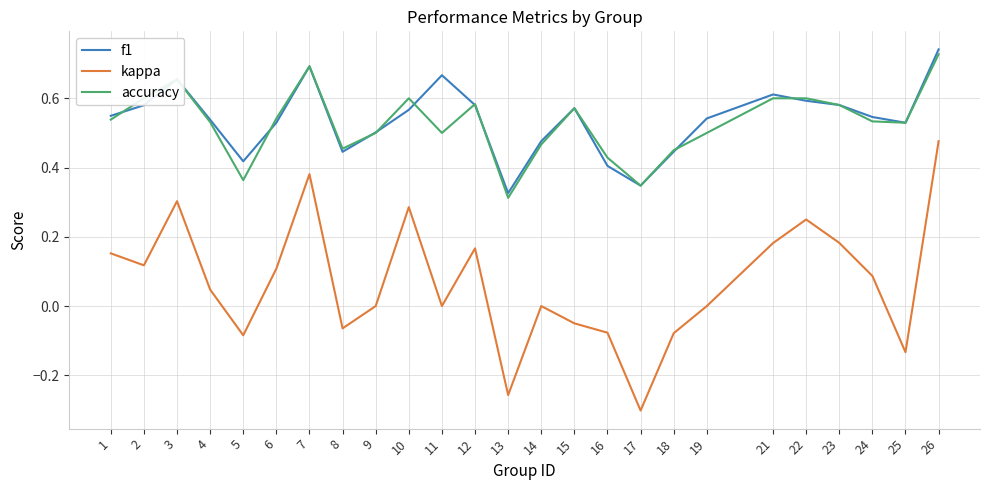

At which category is the sum across all series the highest?

26